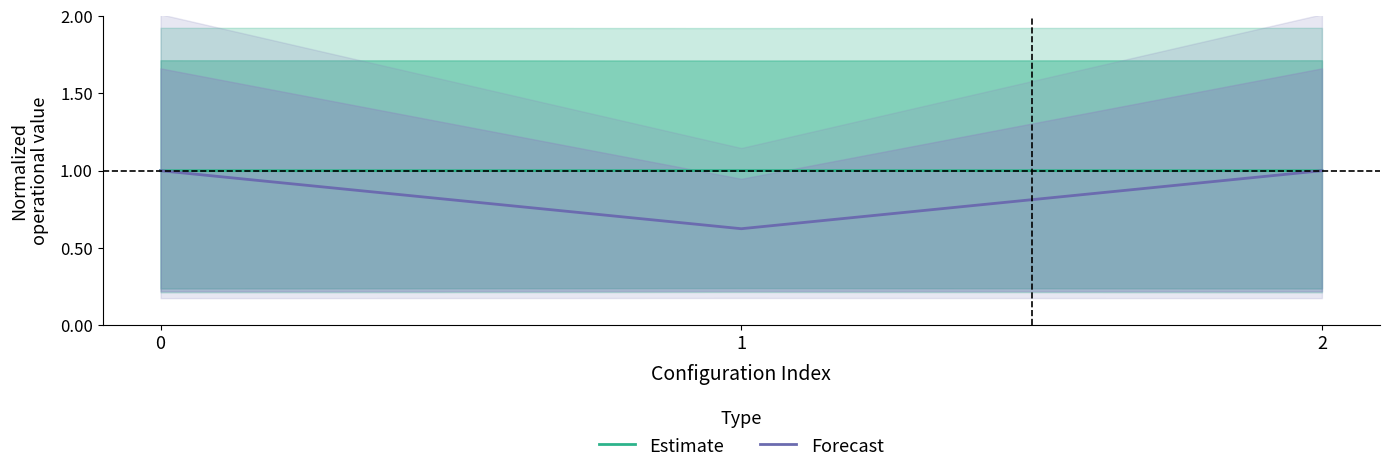

Reading left to right, transcribe all the data shown in this chart.

Estimate: 1.0	1.0	1.0
Forecast: 1.0	0.6	1.0